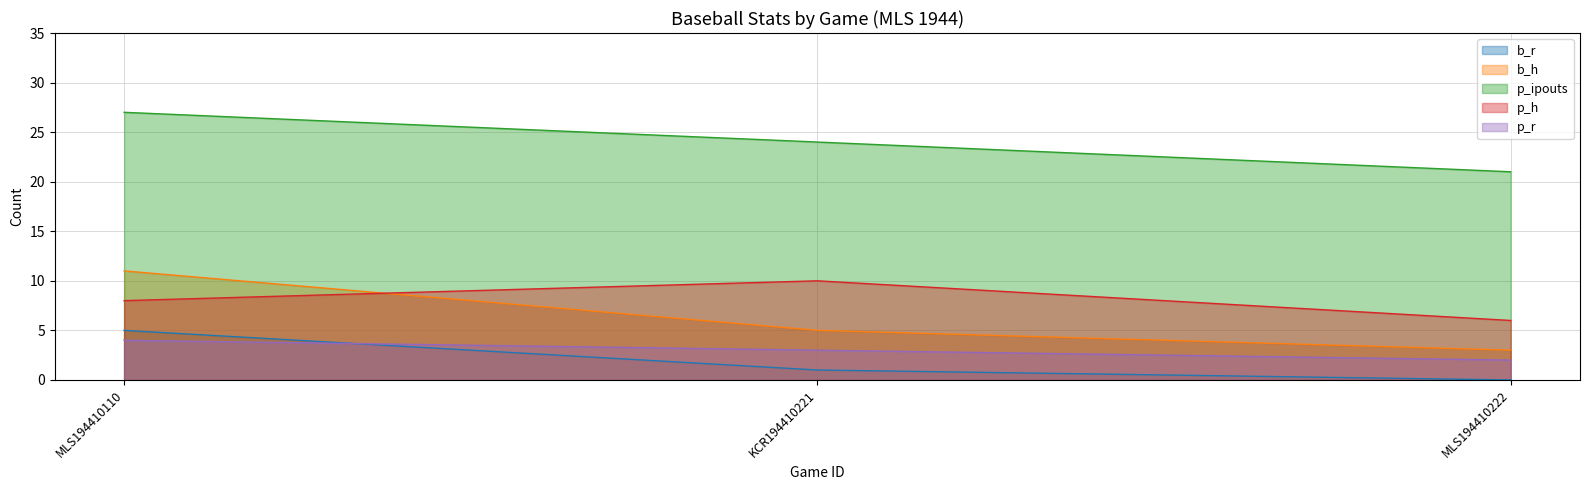

Reading right to left, list all the values displayed in this chart.

b_r: 0	1	5
b_h: 3	5	11
p_ipouts: 21	24	27
p_h: 6	10	8
p_r: 2	3	4